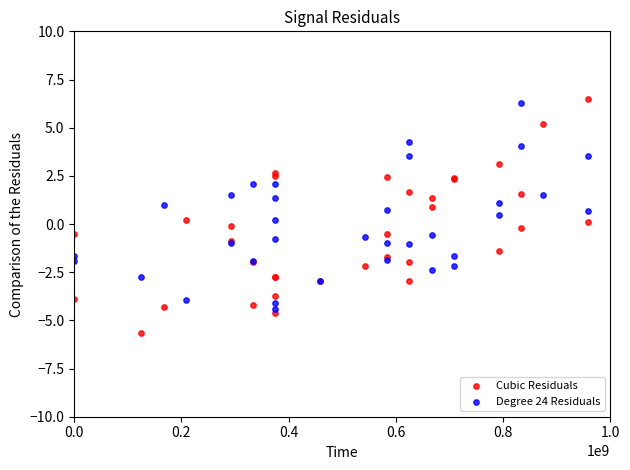

Which series has the largest Y range (max minus min)?

Cubic Residuals